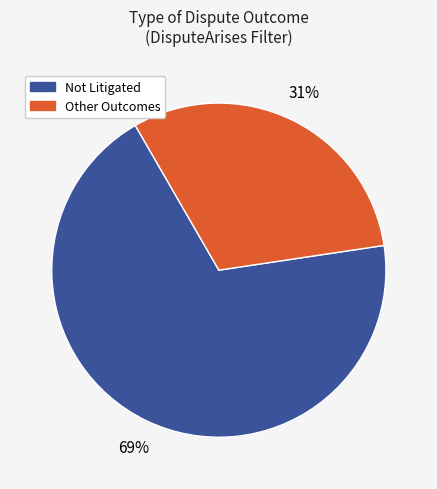

Approximately how many times larger is the value at Other Outcomes compared to Not Litigated?

0.4